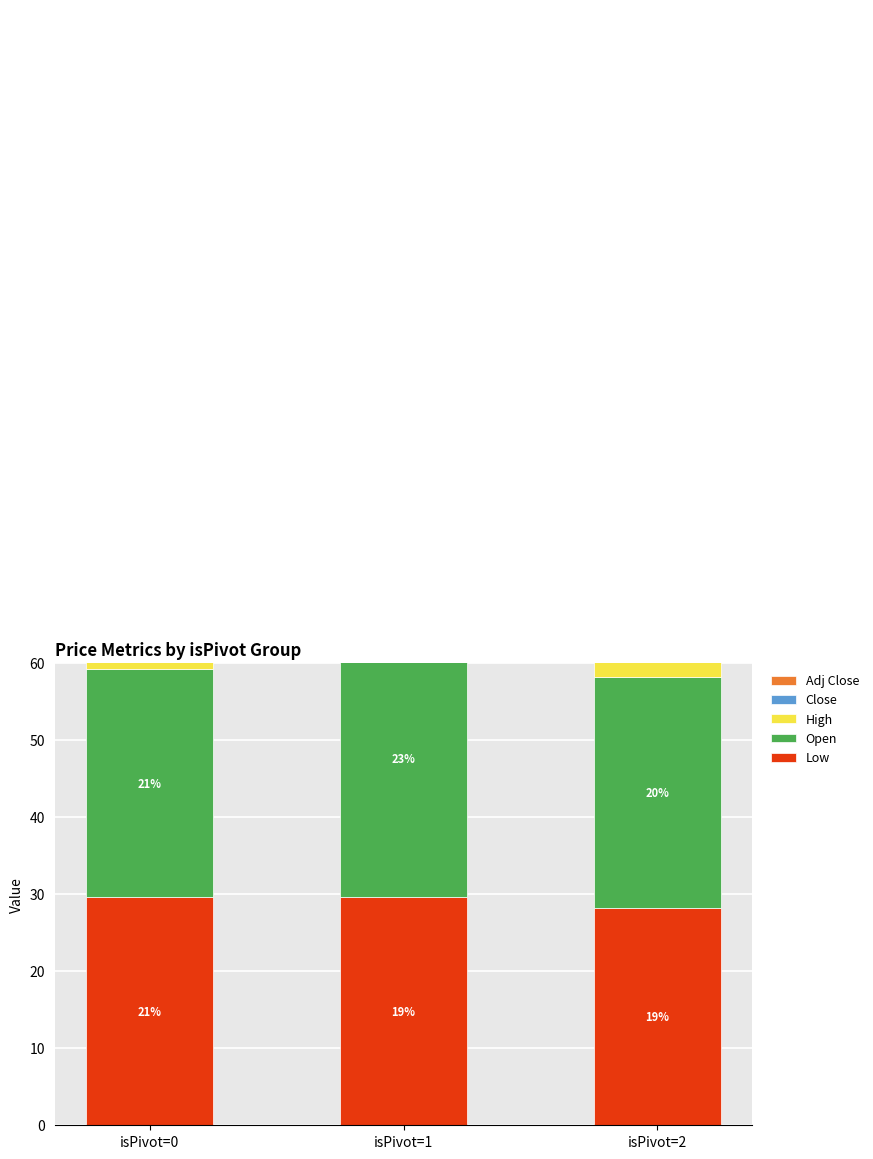

Rank the categories by High value from lowest to highest.

isPivot=0, isPivot=2, isPivot=1